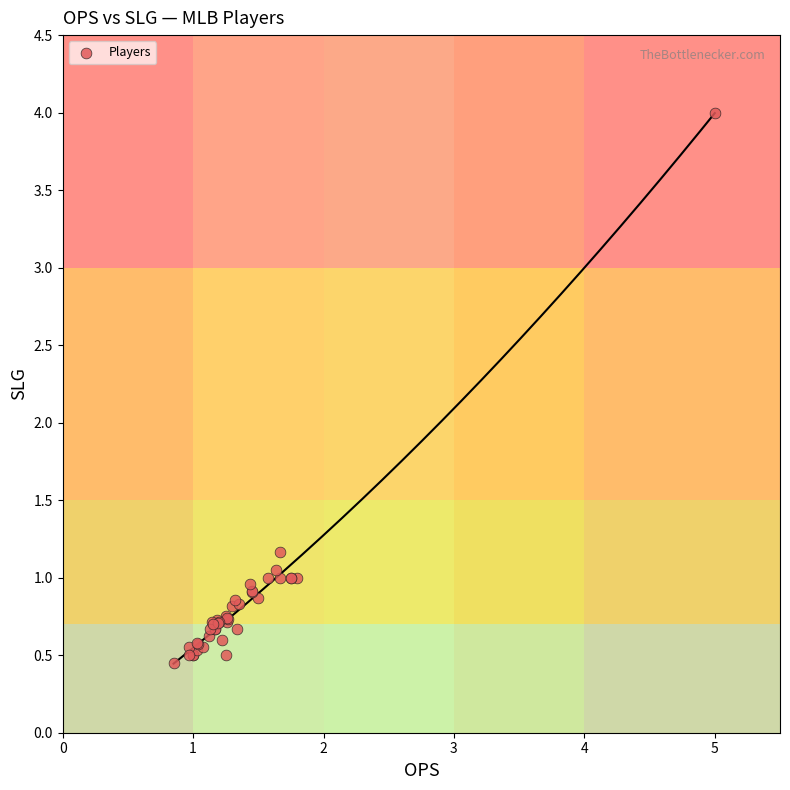

What Y value in the scatter plot is closest to 2?

1.2